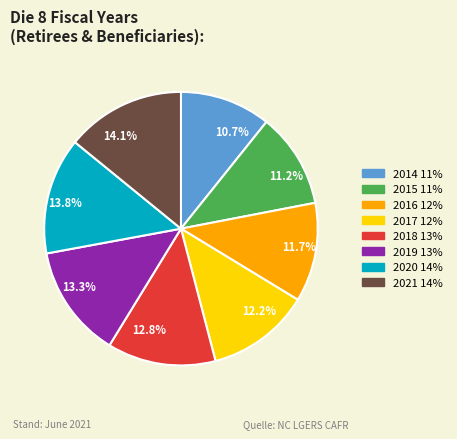

What portion of the pie excludes 13.3%?

86.7%